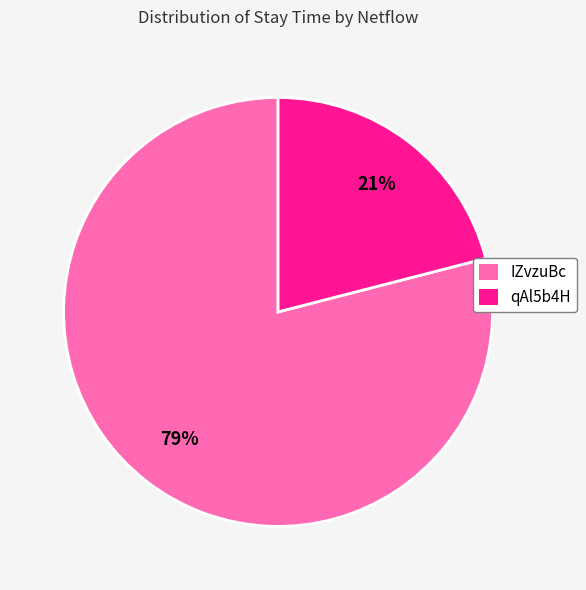

To the nearest percent, what percentage of the pie is qAl5b4H?

21%